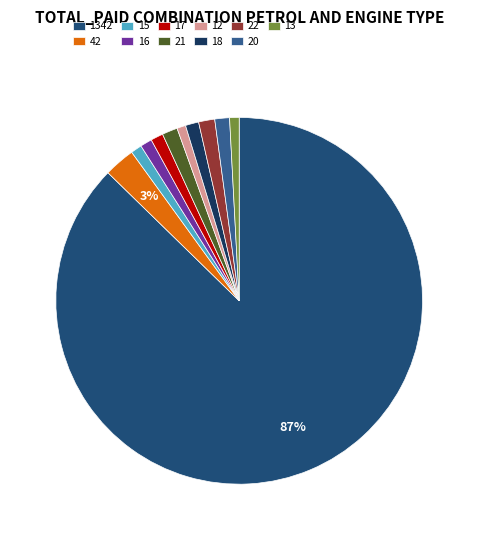

How many slices are in this pie chart?

11